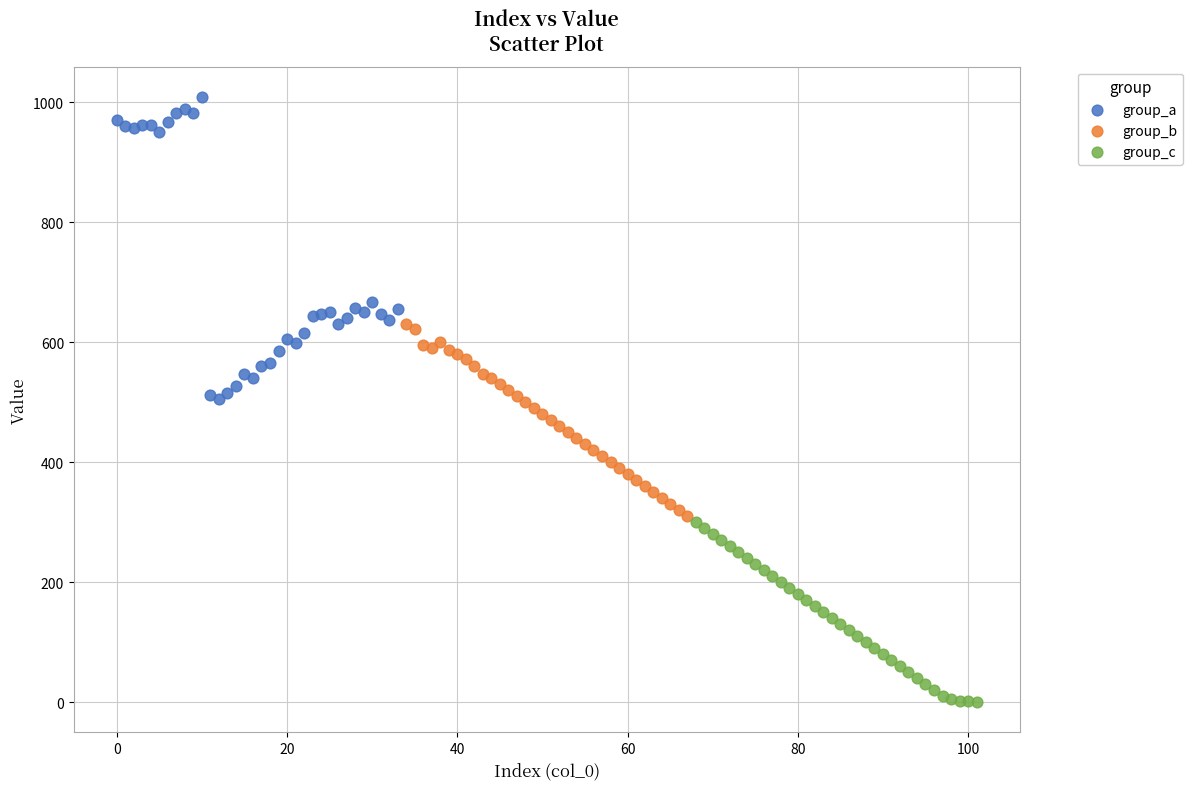

Which series contains the highest Y value?

group_a